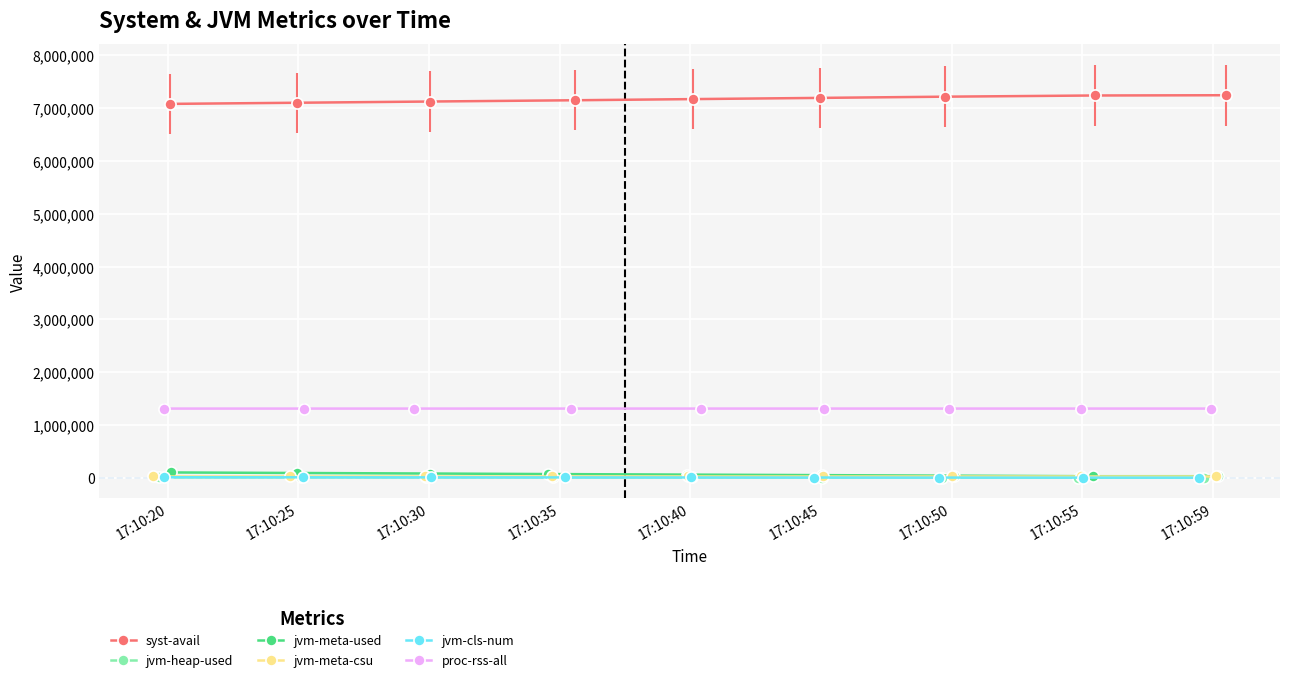

Which series has the largest total across all categories?

syst-avail